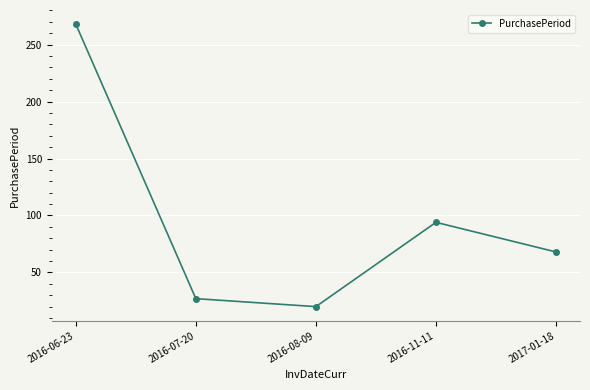

Reading left to right, extract all data points from this chart.

268	27	20	94	68